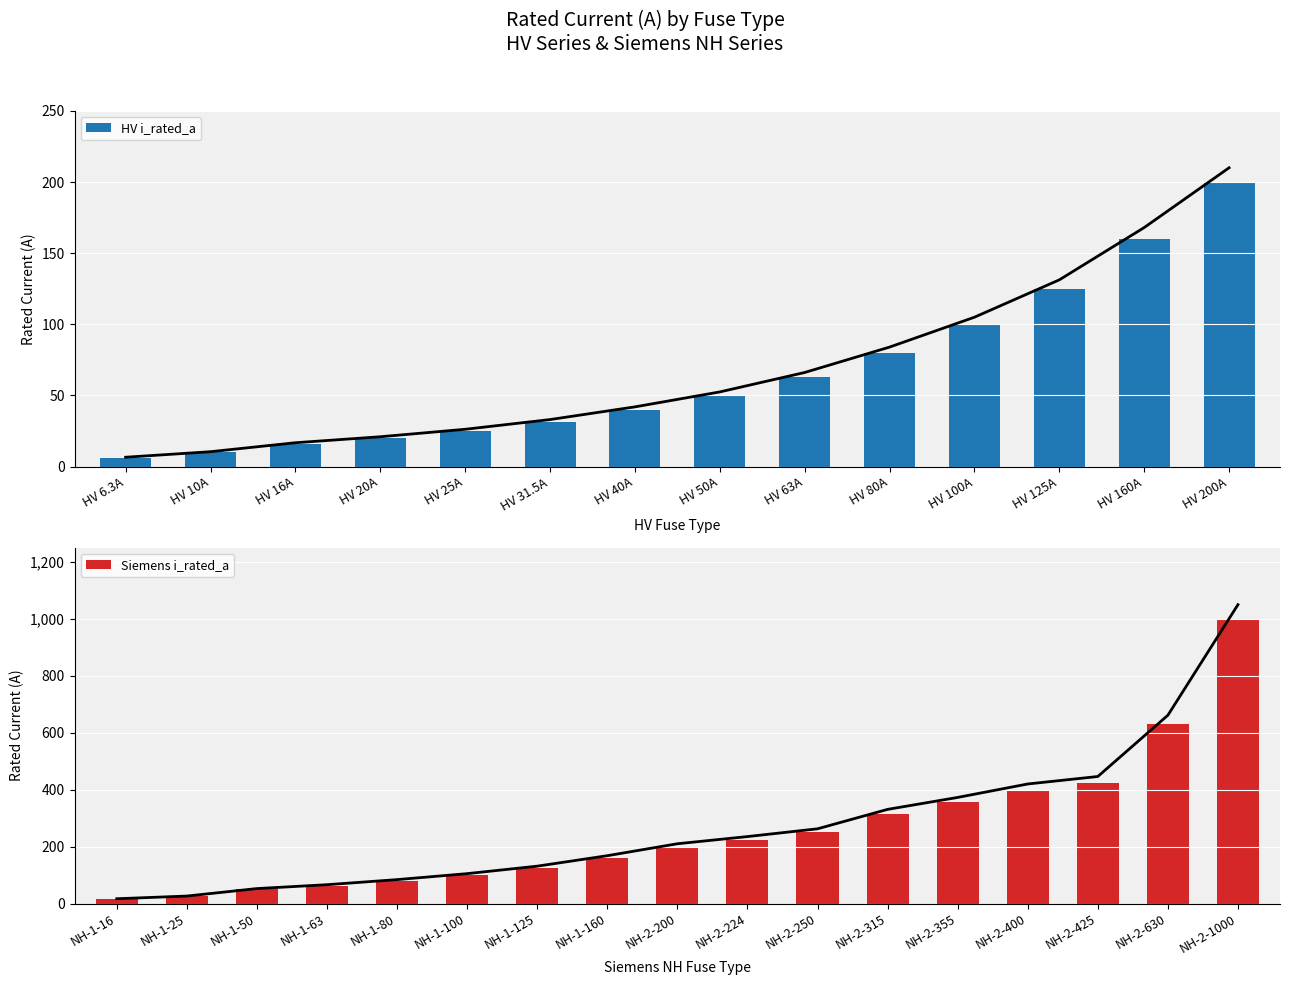

What position from the right is HV 63A?

6